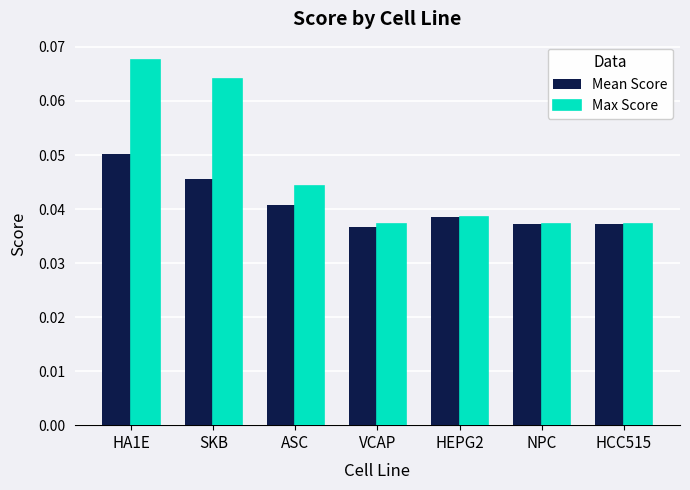

Does the chart contain any negative values?

No